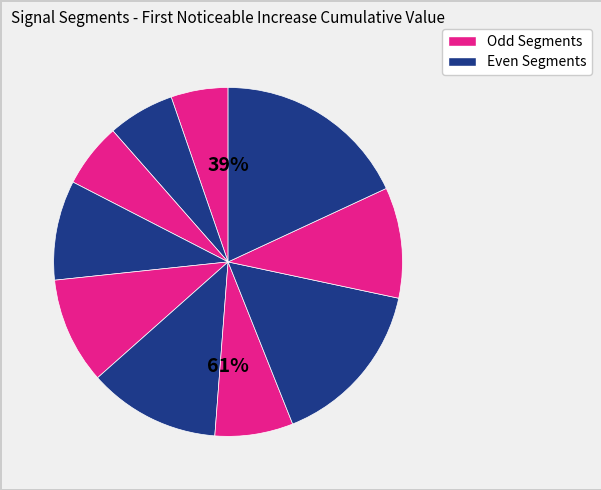

How many slices are in this pie chart?

10